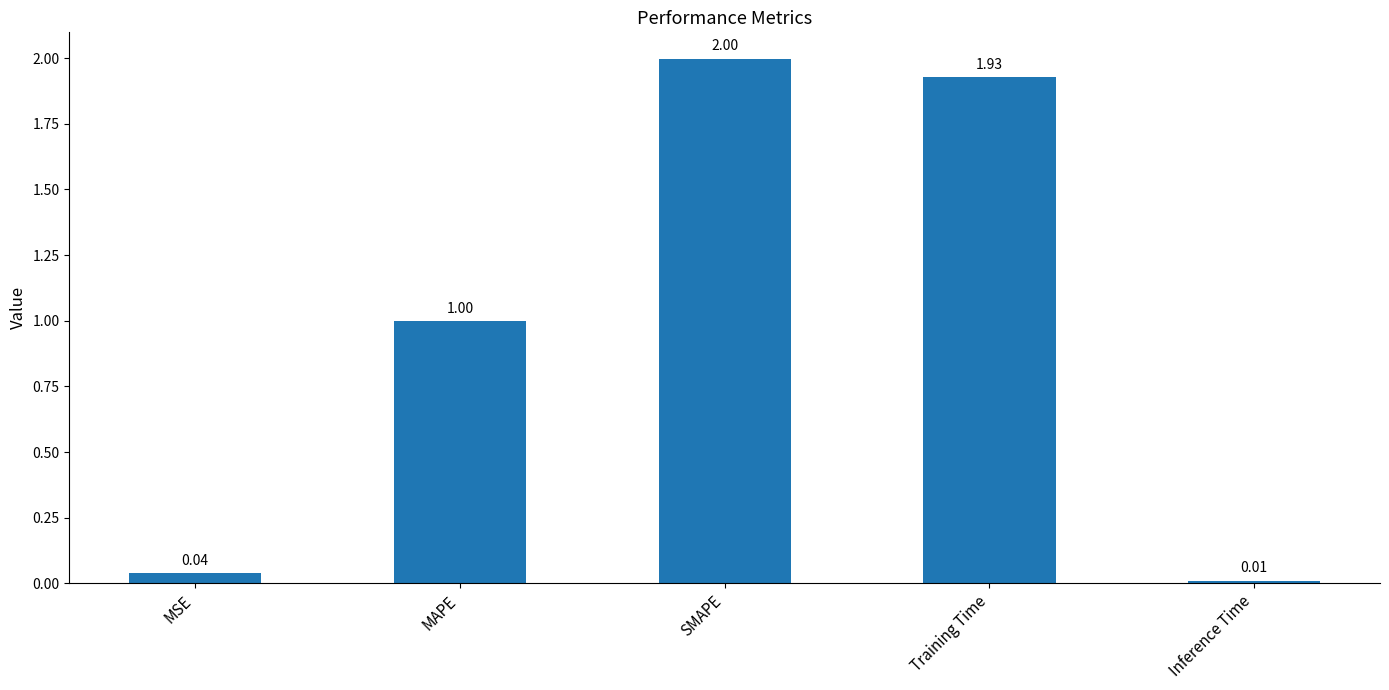

Which label corresponds to the largest value in the chart?

SMAPE